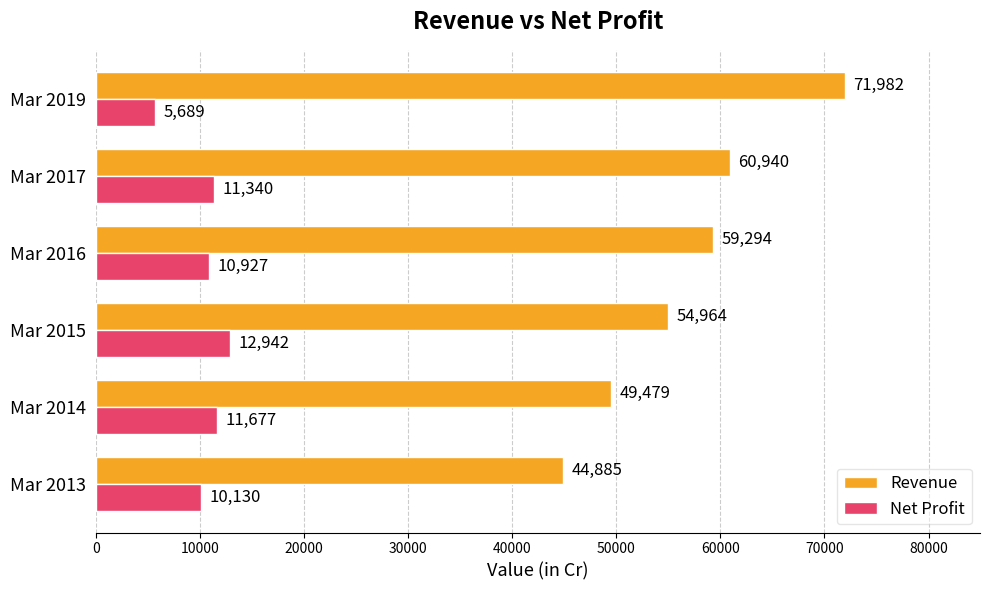

What is the approximate value of Revenue at Mar 2016, to the nearest 10?

59290